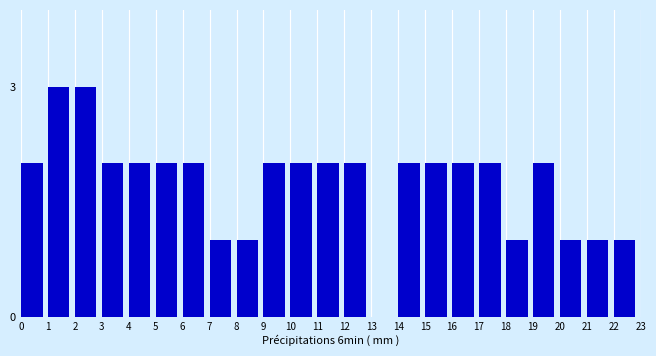

Reading left to right, transcribe all the data shown in this chart.

0=2	1=3	2=3	3=2	4=2	5=2	6=2	7=1	8=1	9=2	10=2	11=2	12=2	13=0	14=2	15=2	16=2	17=2	18=1	19=2	20=1	21=1	22=1